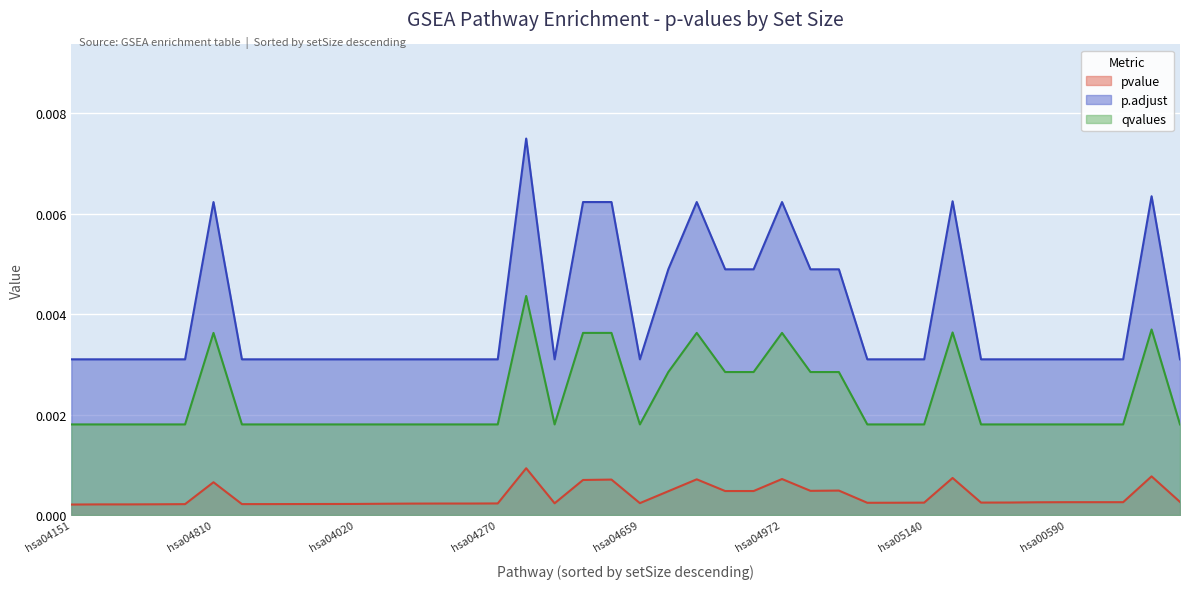

Is it true that pvalue equals 0.0 at hsa04072?

True